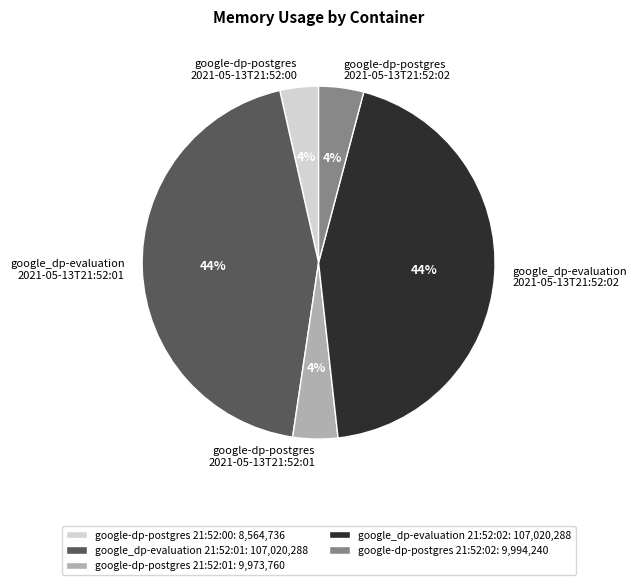

To the nearest percent, what percentage of the pie is google-dp-postgres 21:52:02: 9,994,240?

4%